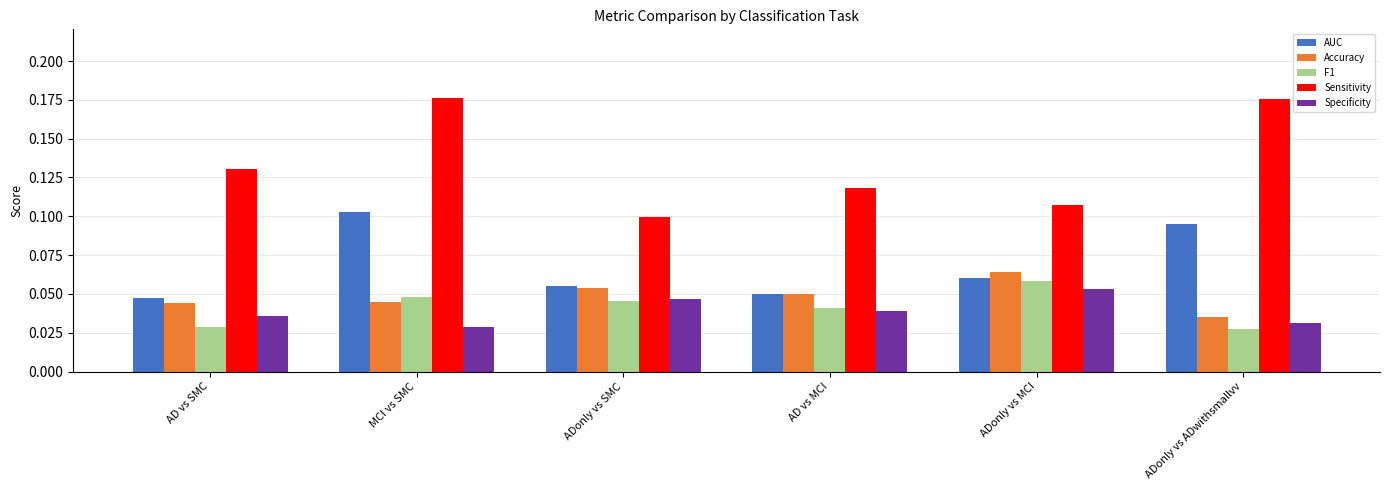

Which series has the largest range (max minus min)?

Sensitivity